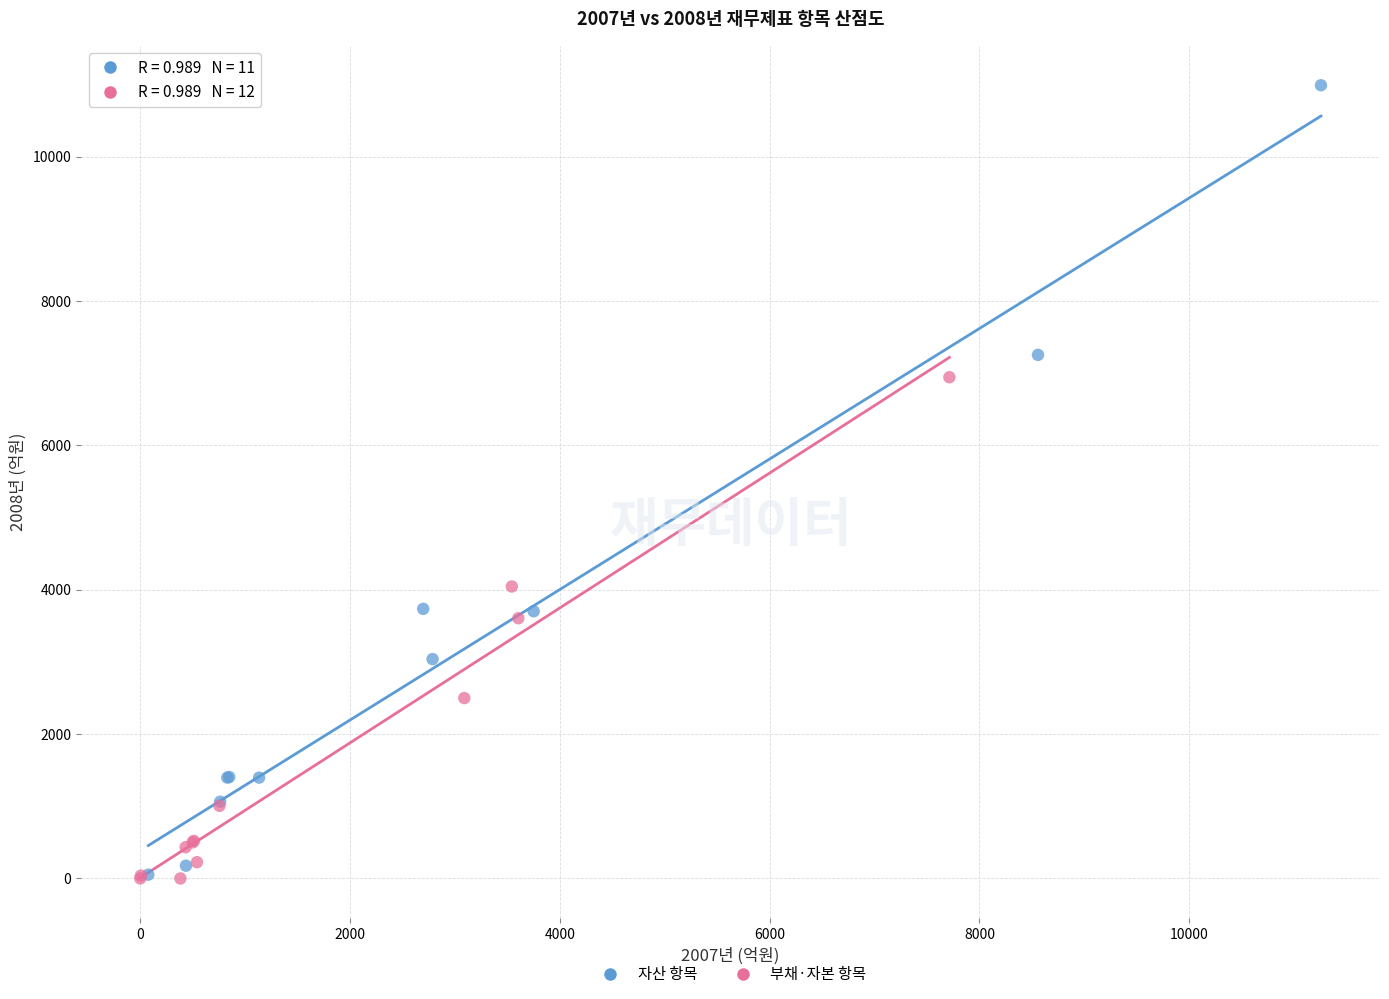

Which series contains the highest Y value?

자산 항목